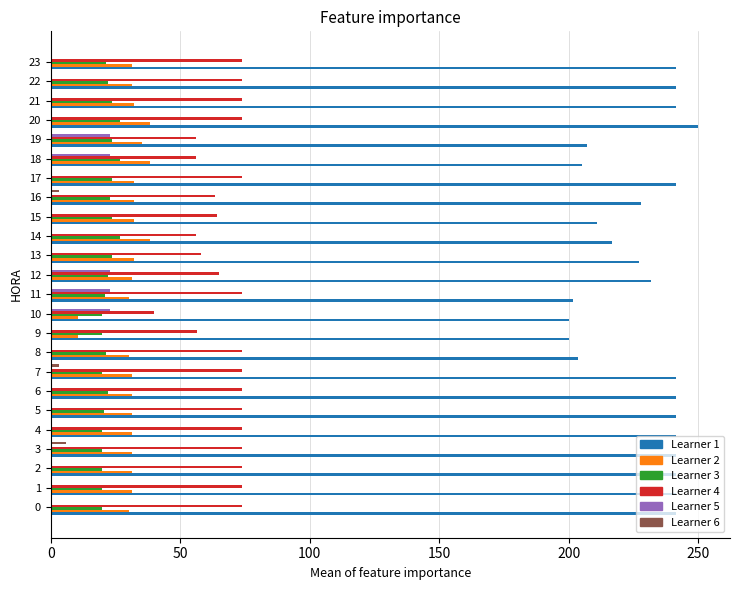

What is the greatest value displayed?

249.8